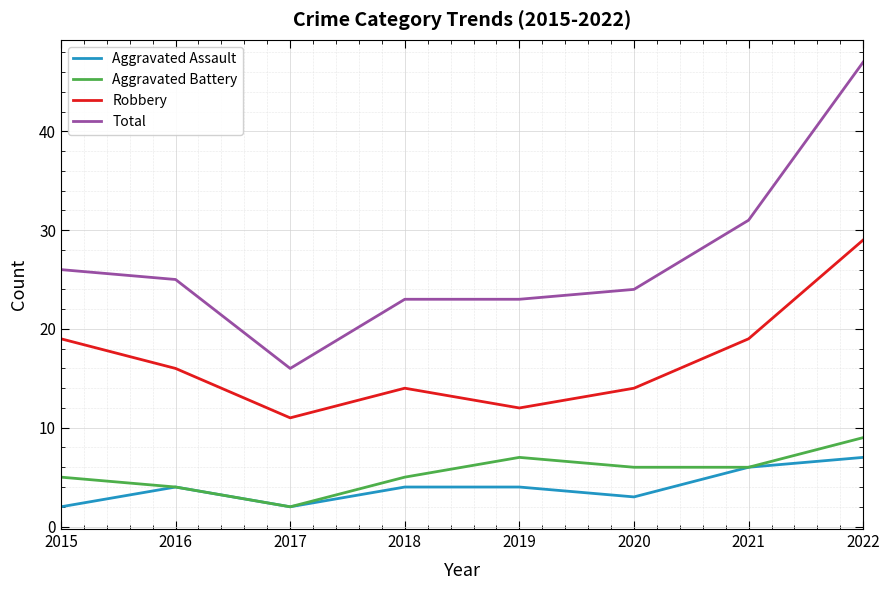

What are all the series names shown in the legend?

Aggravated Assault, Aggravated Battery, Robbery, Total